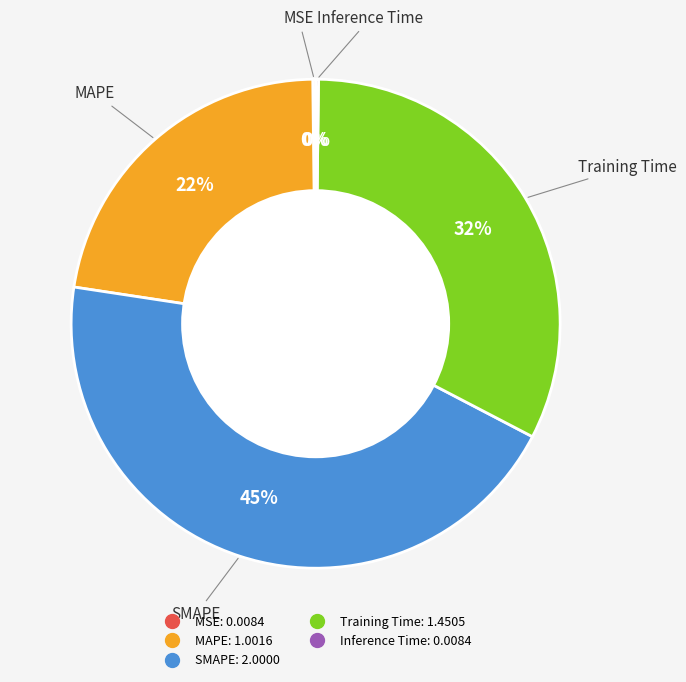

Which has a higher value, Training Time or MAPE?

Training Time